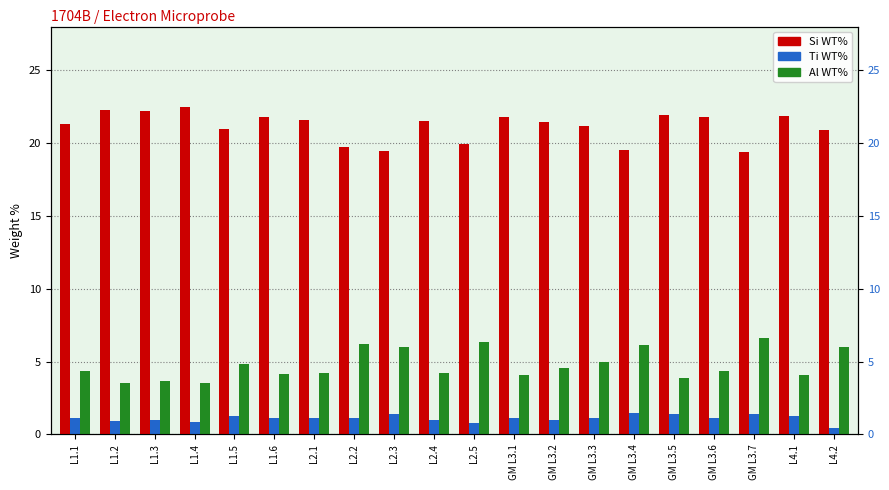

At how many categories does at least one series exceed 14?

20